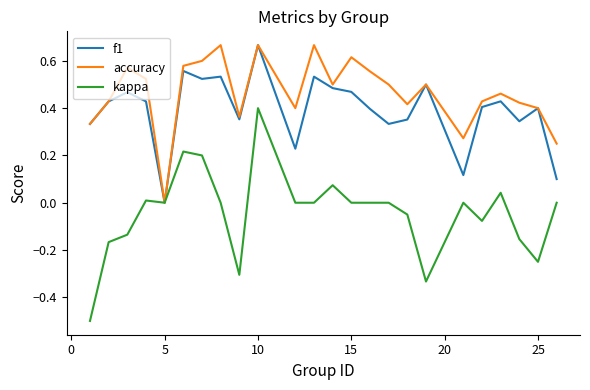

Which series has the largest range (max minus min)?

kappa